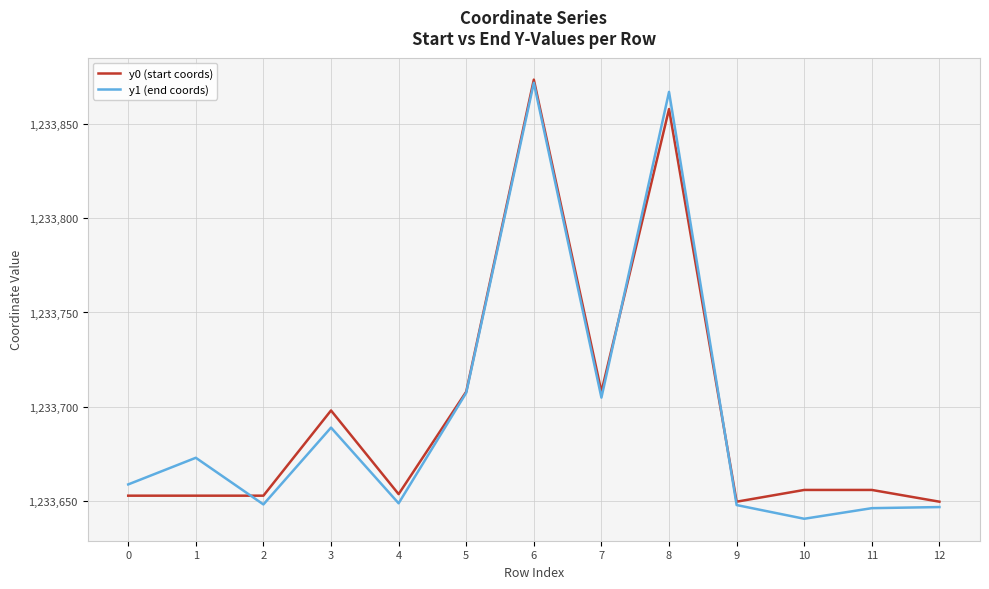

Is the value of y1 (end coords) at 1 greater than the value of y0 (start coords) at 11?

Yes